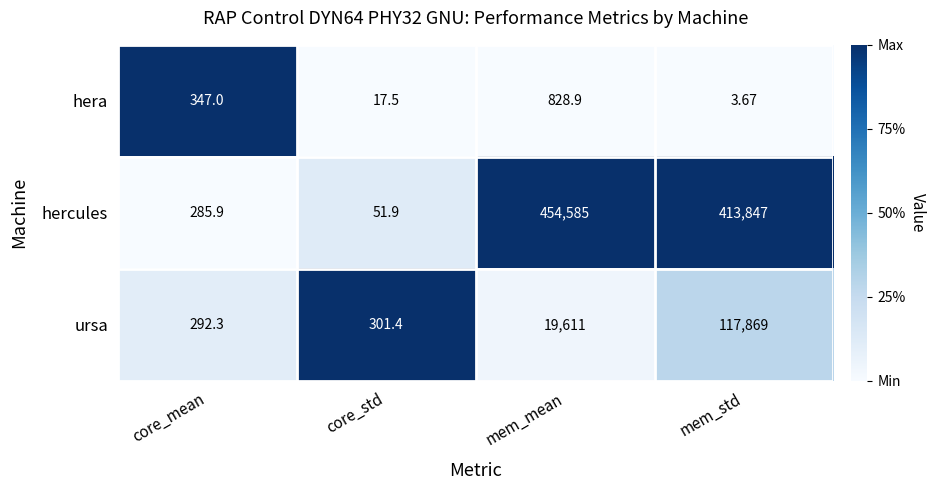

At which category is the sum across all series the highest?

mem_std